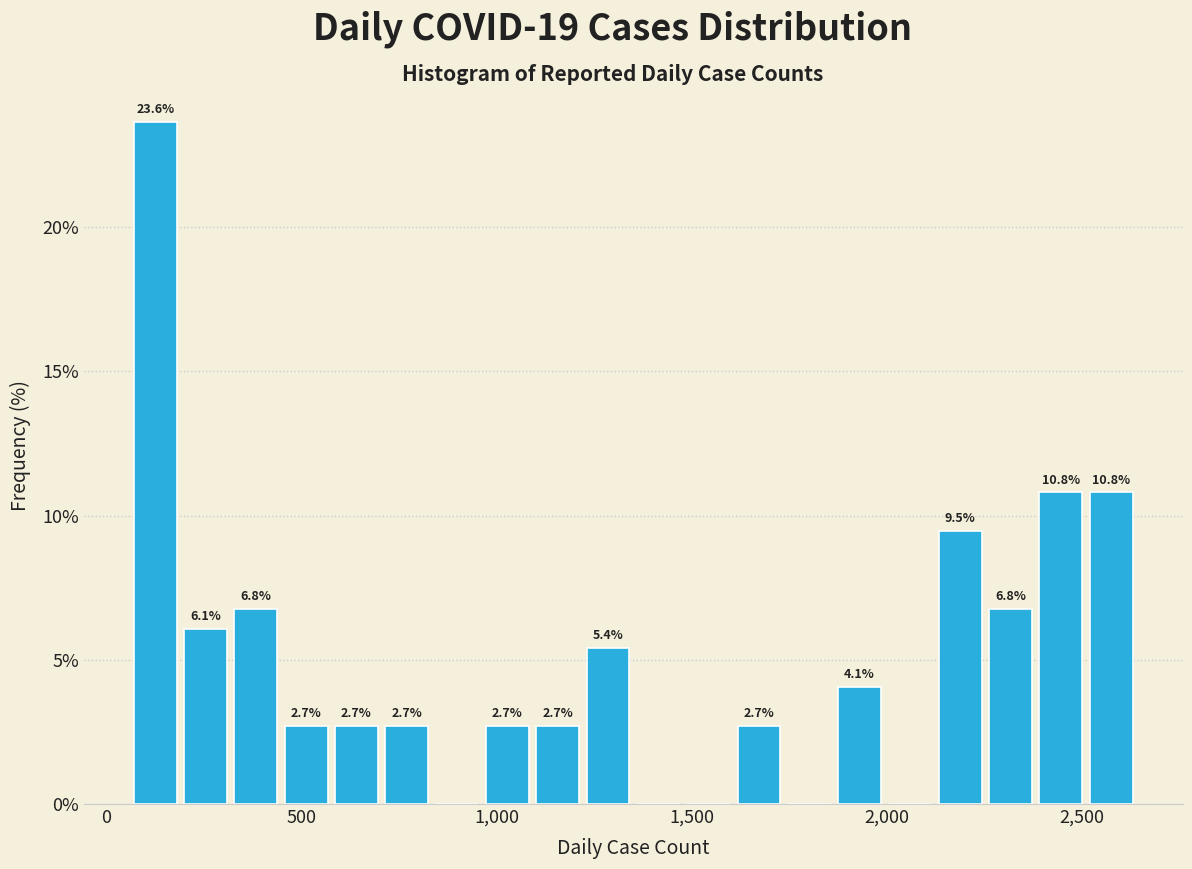

Read against the x-axis, roughly where is the centre of the tallest bar?

150